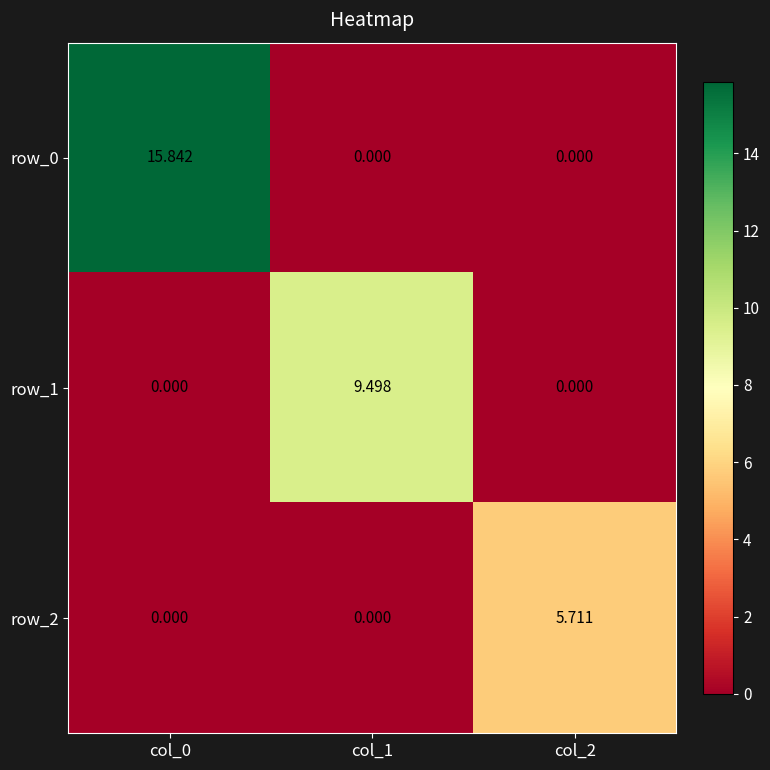

Which series has the largest total across all categories?

row_0